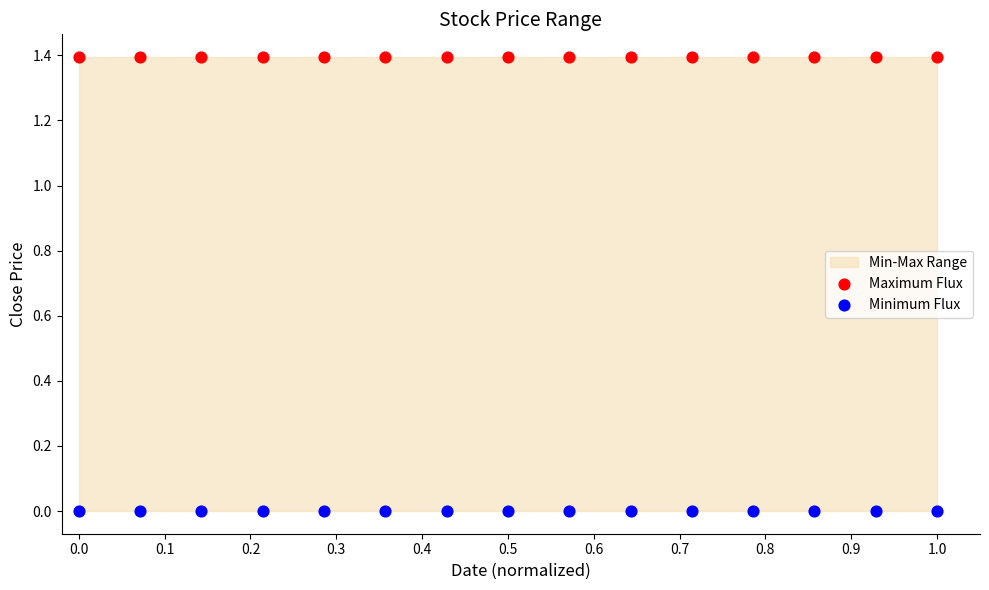

Which series reaches the maximum Y coordinate?

Maximum Flux